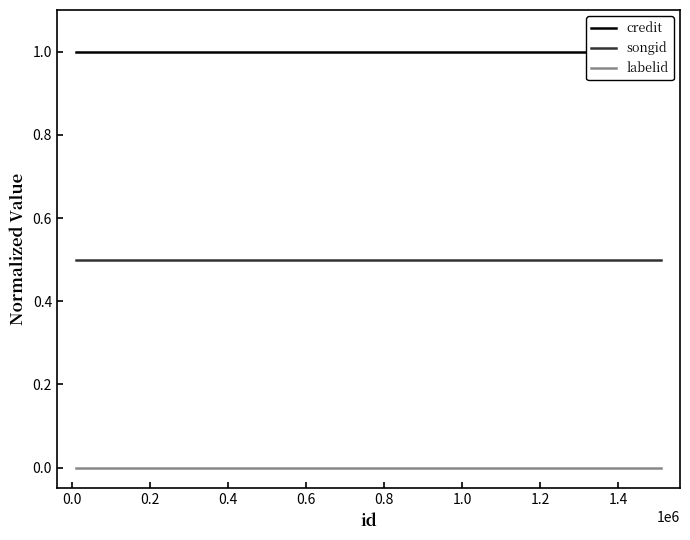

What is the minimum value for songid?

0.5